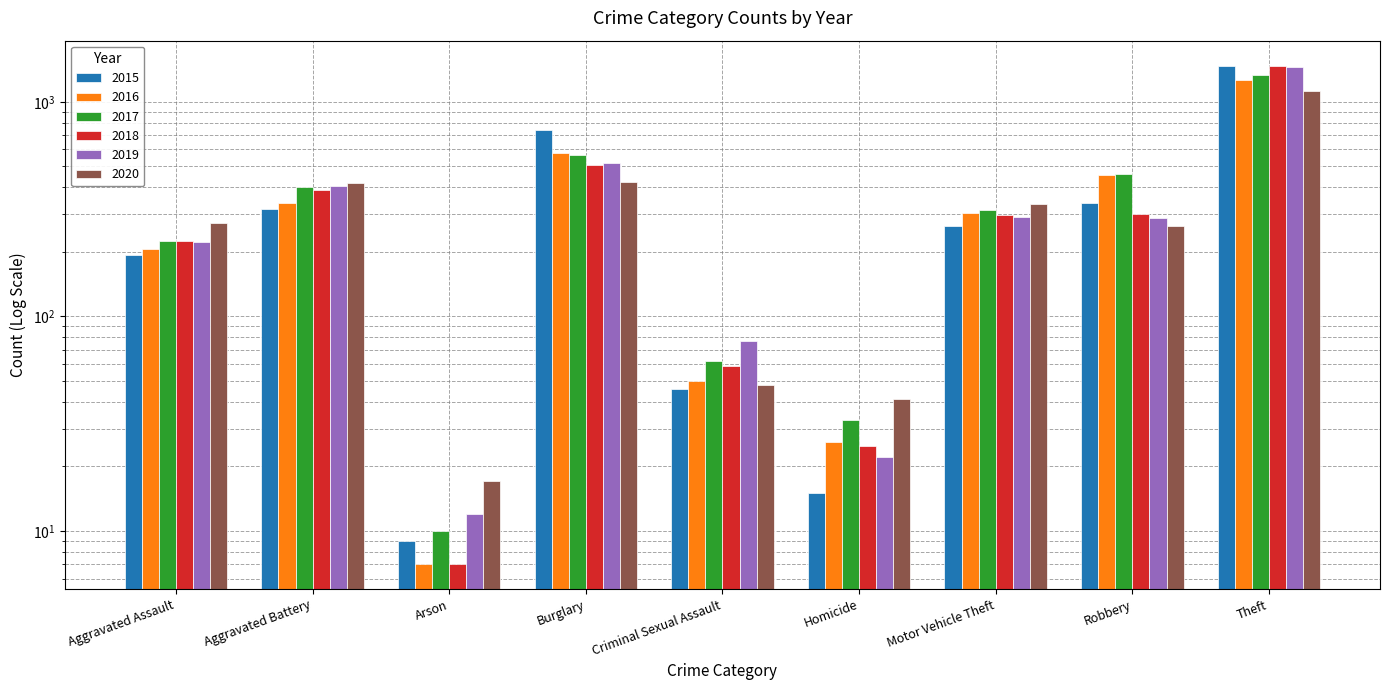

List the series in order of their peak value, lowest first.

2020, 2016, 2017, 2019, 2018, 2015